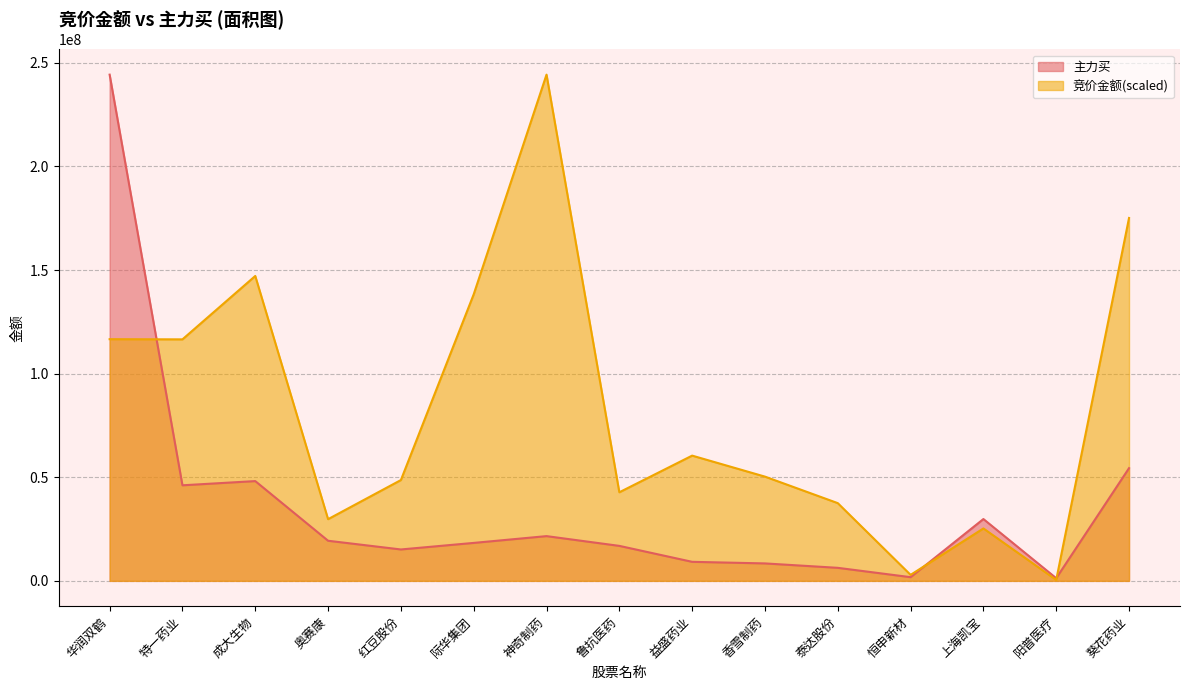

What is the maximum value shown in the chart?

244329178.0